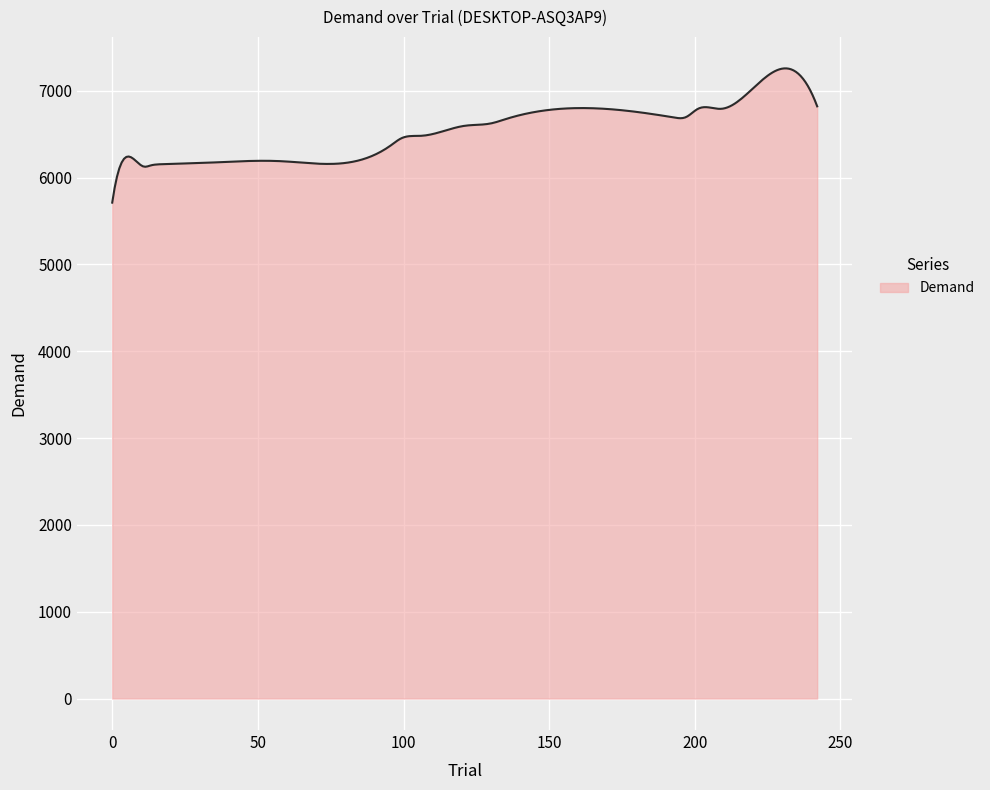

What is the difference between the maximum and minimum values?

1546.1